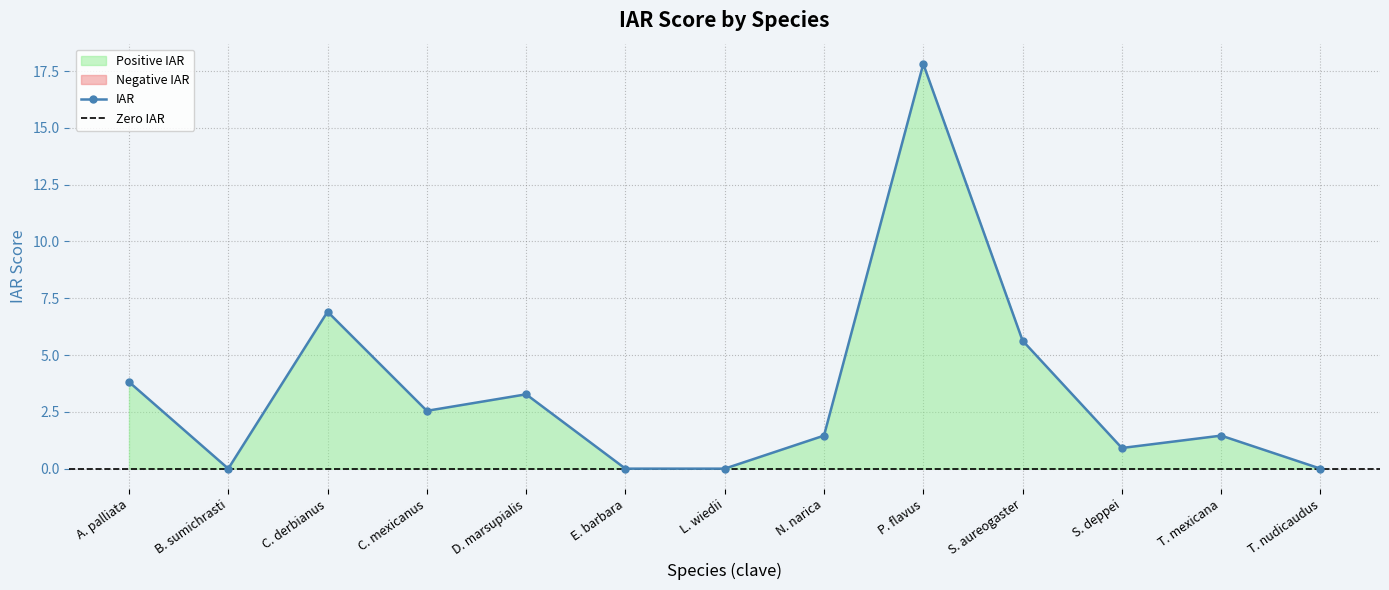

Is it true that the value at S. aureogaster is 2.5?

False